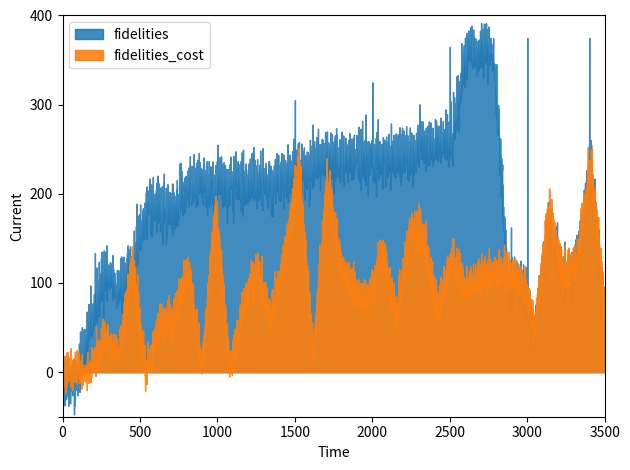

Which series changed the most between 23 and 36?

fidelities